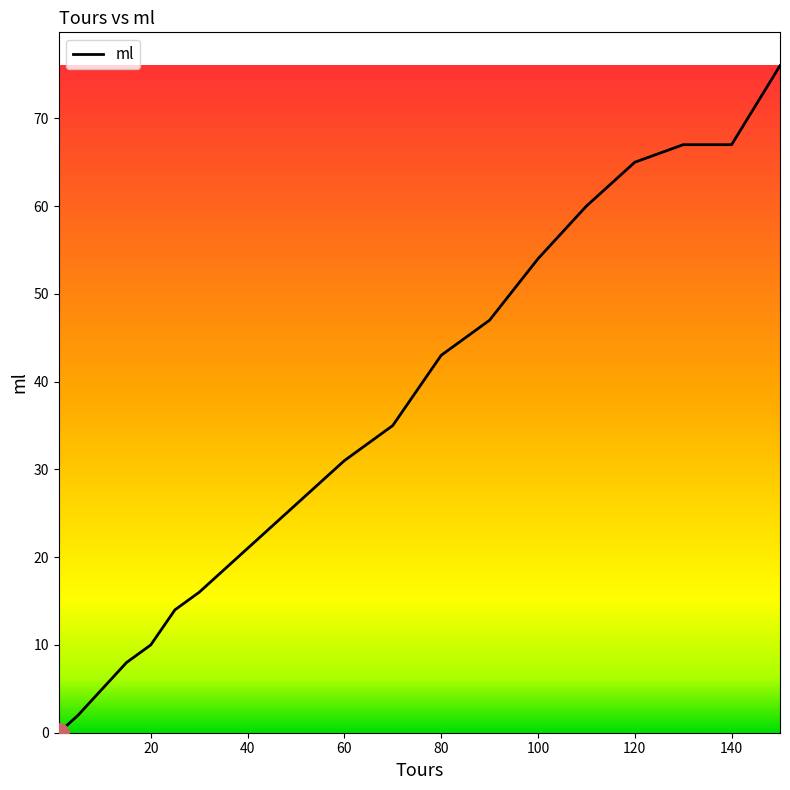

Reading left to right, transcribe all the data shown in this chart.

0	2	5	8	10	14	16	21	26	31	35	43	47	54	60	65	67	67	76